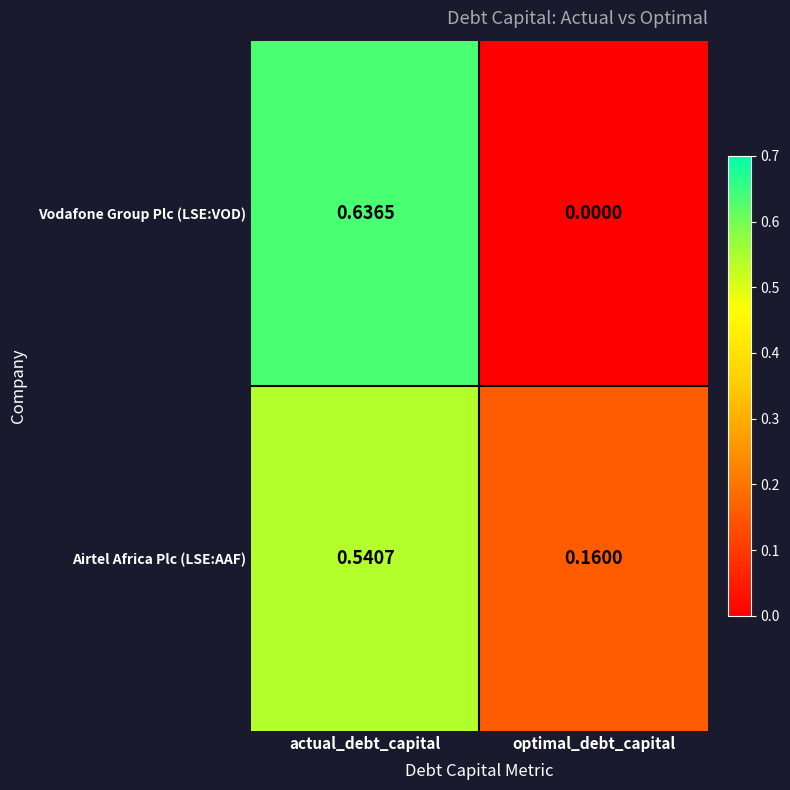

Rank the series at actual_debt_capital from highest to lowest value.

Vodafone Group Plc (LSE:VOD), Airtel Africa Plc (LSE:AAF)